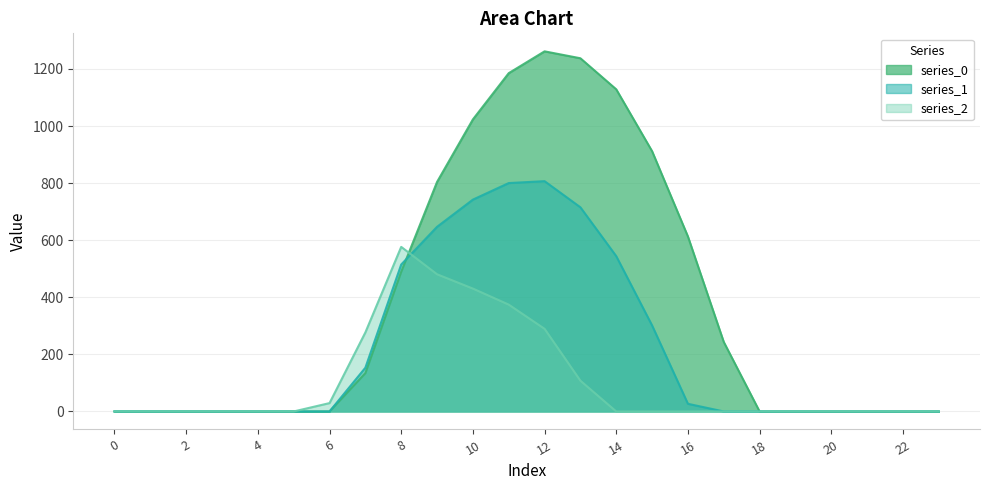

How many intersections are there between series_0 and series_1?

1